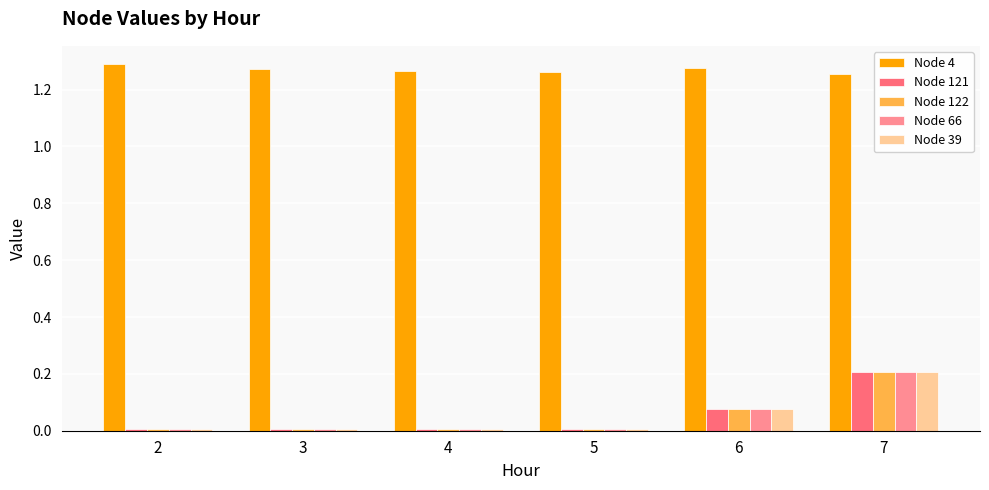

True or false: Node 122 has a value of 0.4 at 7.

False